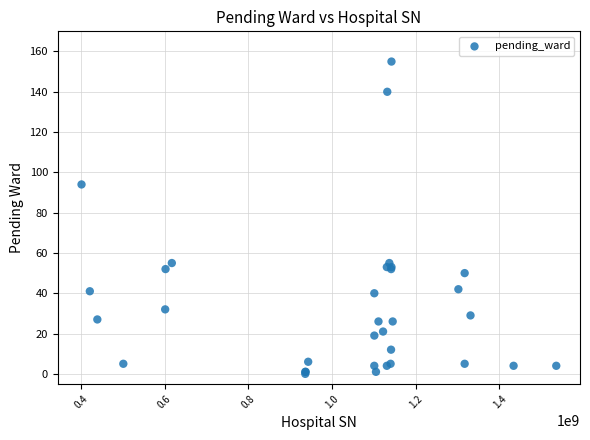

What Y value in the scatter plot is closest to 77?

94